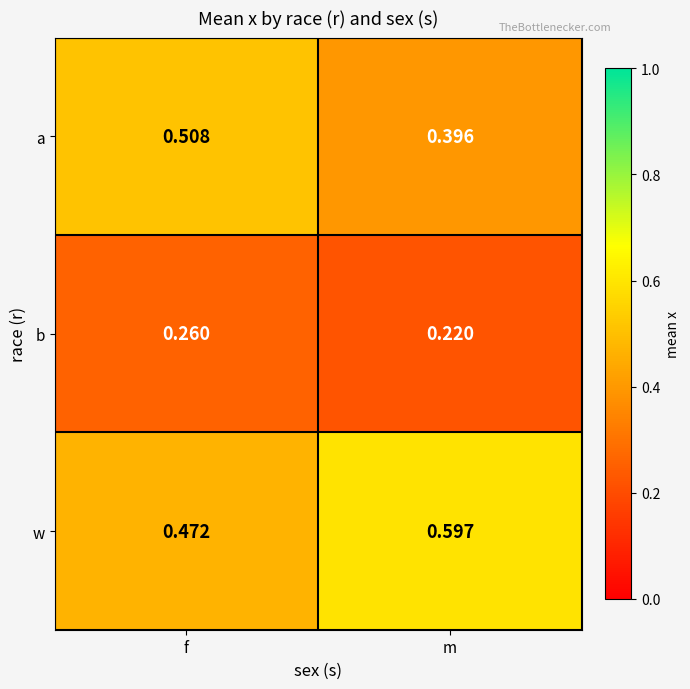

At which label does a reach its minimum?

m